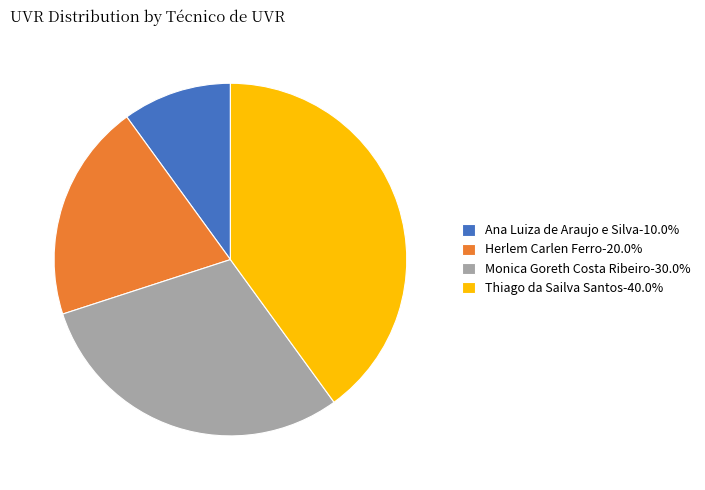

Approximately how many times larger is the value at Ana Luiza de Araujo e Silva compared to Herlem Carlen Ferro?

0.5